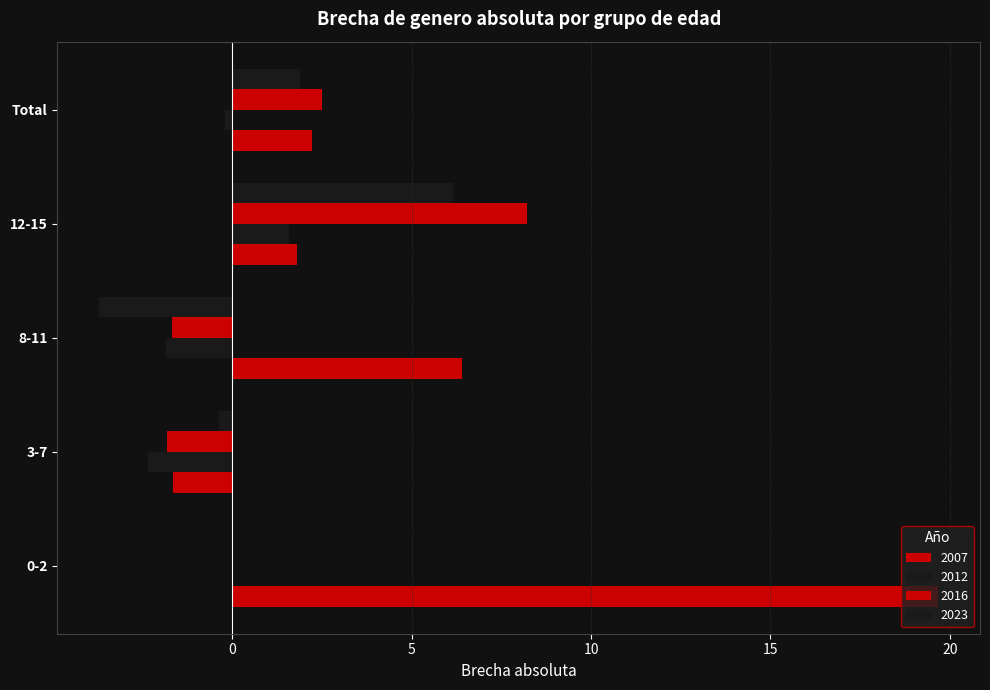

The value of 2016 at Total is 0.4. True or false?

False